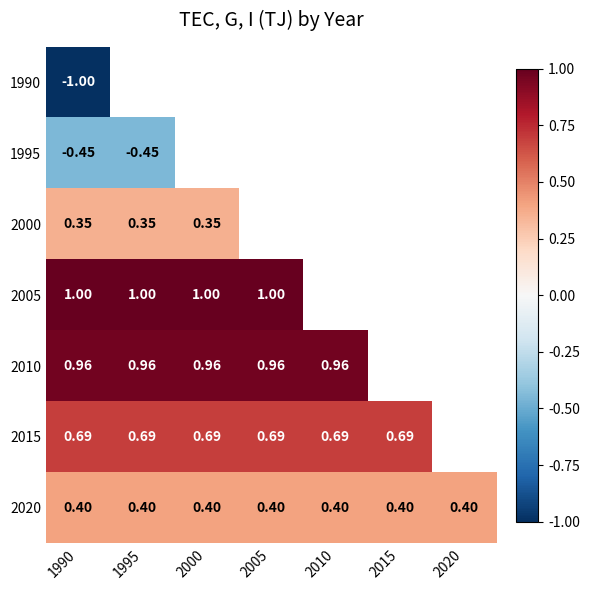

How many distinct data groups are displayed?

7